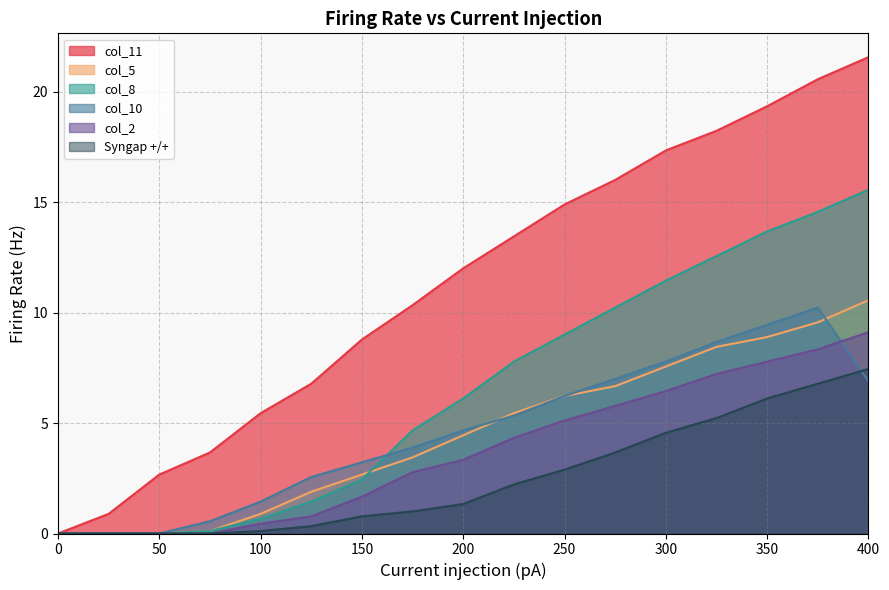

Rank the series at 100 from highest to lowest value.

col_11, col_10, col_5, col_8, col_2, Syngap +/+